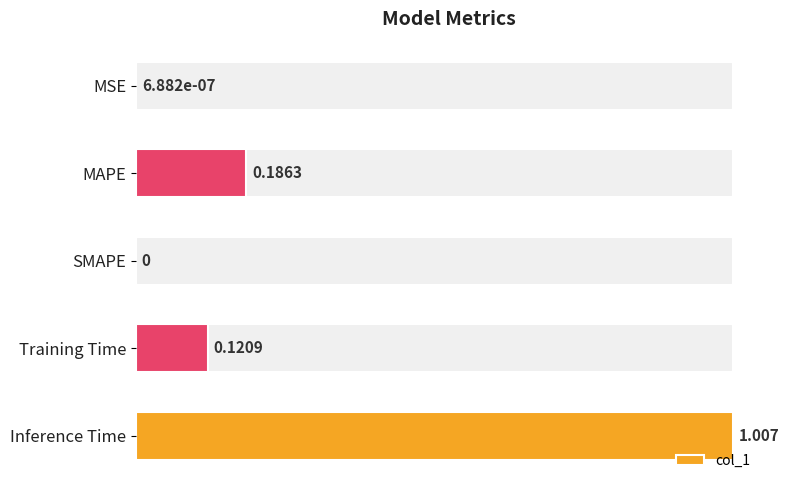

How many bars are there in total?

5